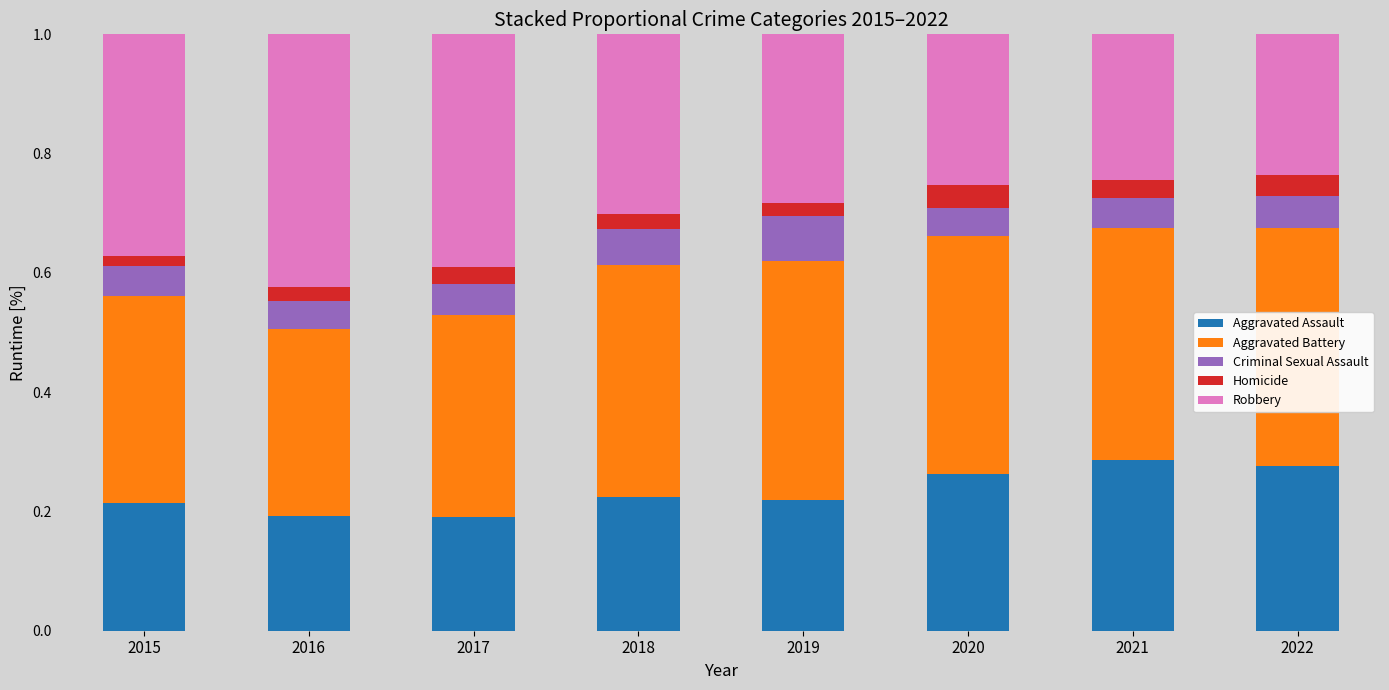

What is the total value across all series at 2016?

1.0